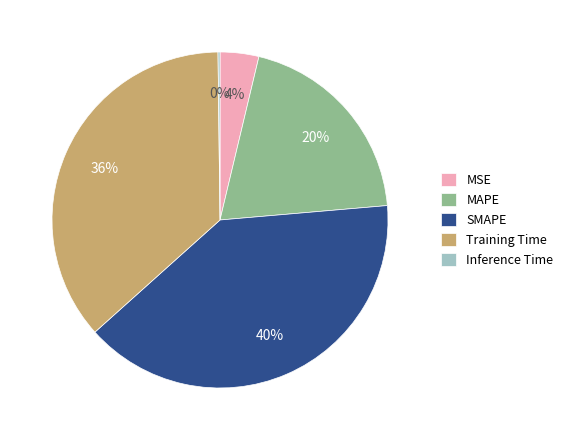

Does Training Time represent more than half of the total?

No